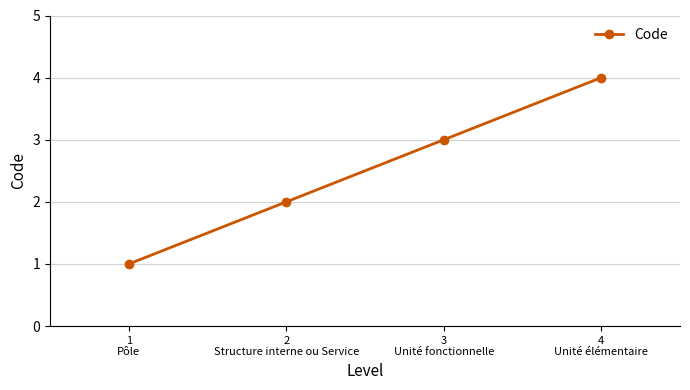

Reading left to right, extract all data points from this chart.

1	2	3	4